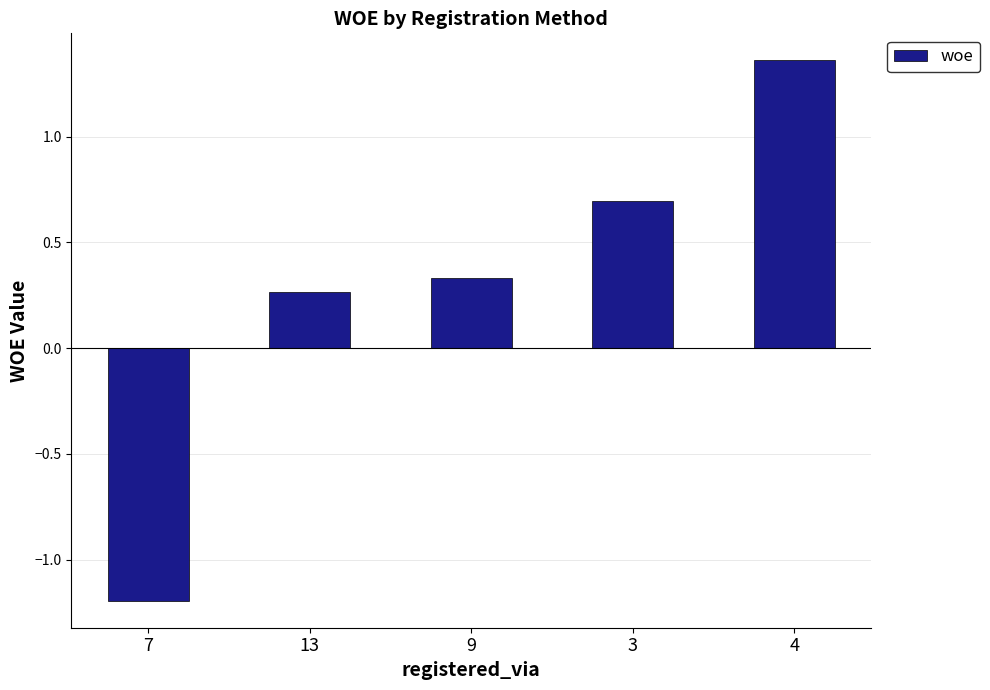

Read the value at 7.

-1.2